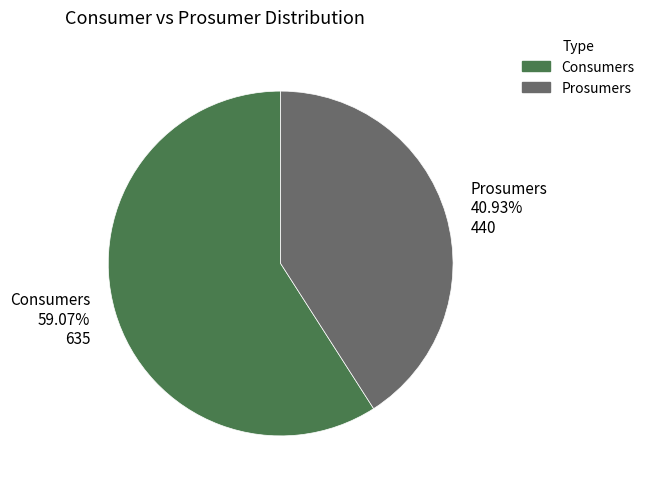

What percentage is the Prosumers slice, to the nearest percent?

41%